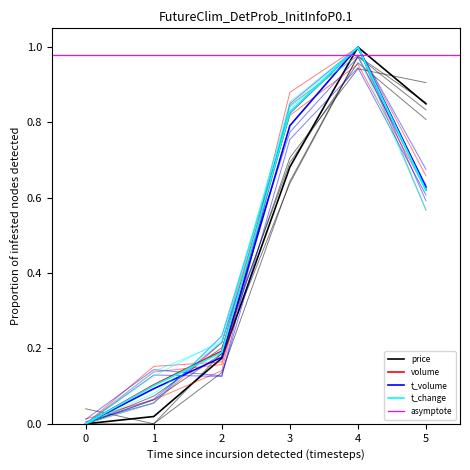

What is the sum of all t_change values?

2.7